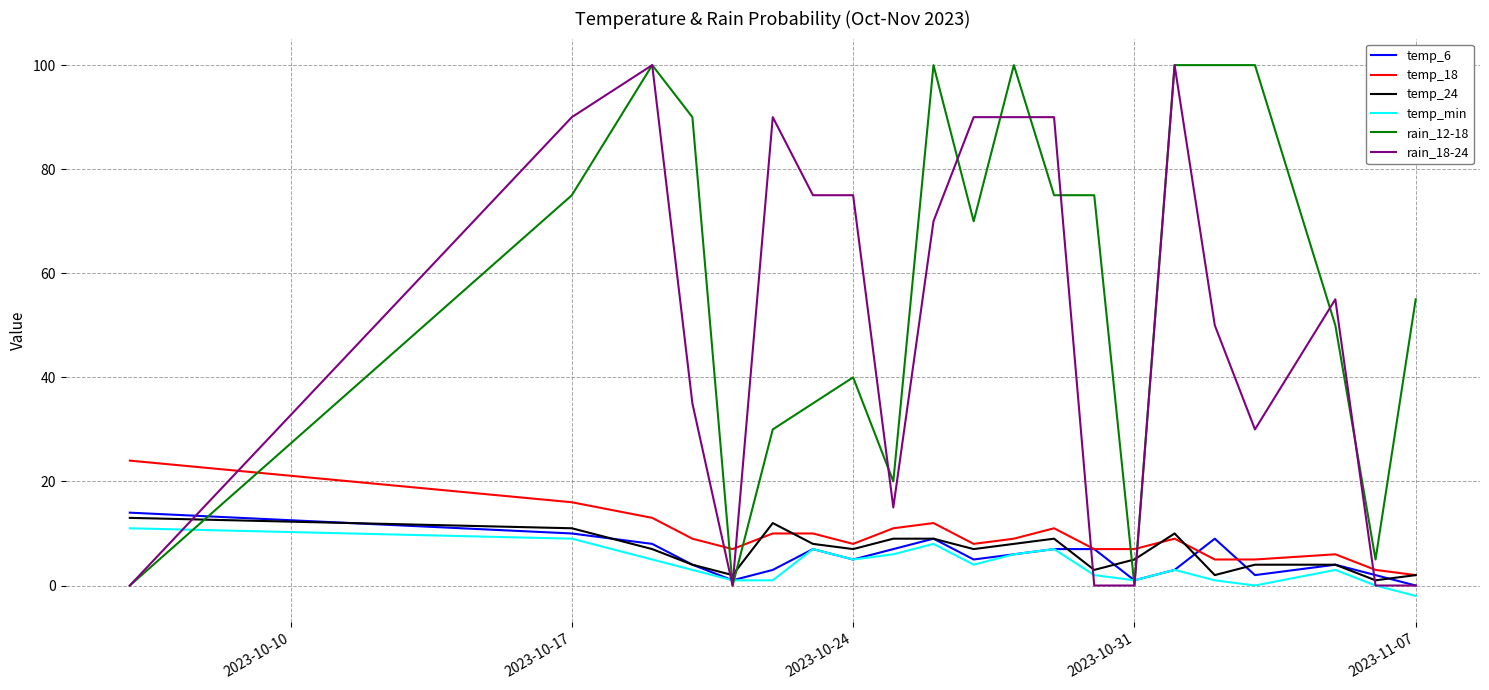

True or false: temp_min and temp_24 cross at least once.

False